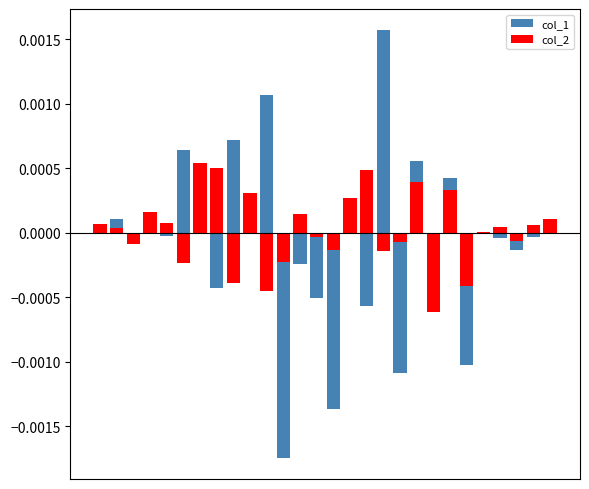

Rank the categories by col_1 value from highest to lowest.

17, 10, 8, 5, 19, 21, 9, 3, 1, 27, 6, 0, 15, 23, 4, 26, 24, 2, 25, 12, 20, 7, 13, 16, 22, 18, 14, 11